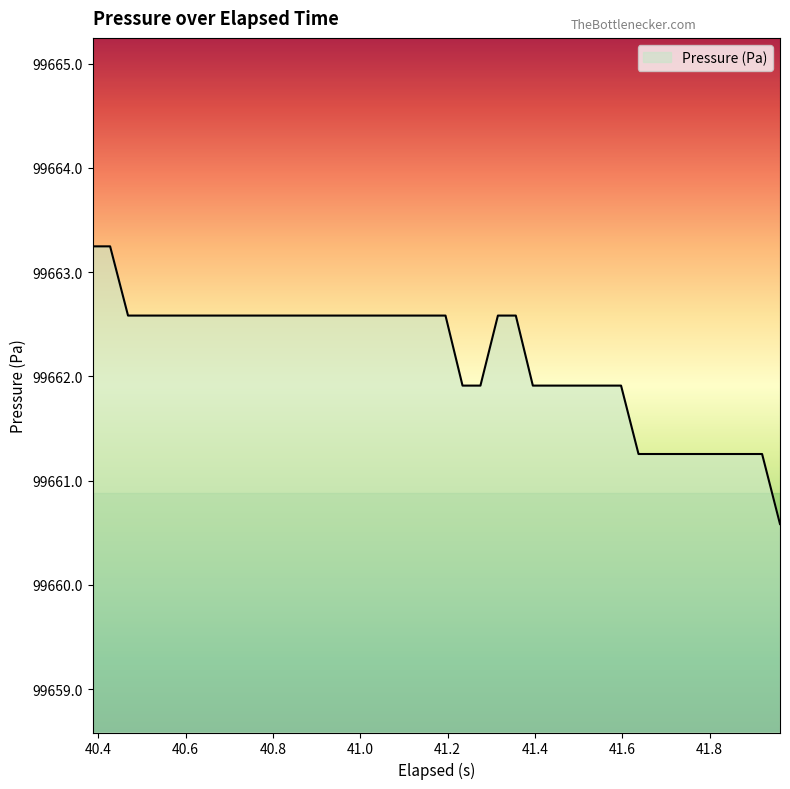

What is the difference between the maximum and minimum values?

2.7